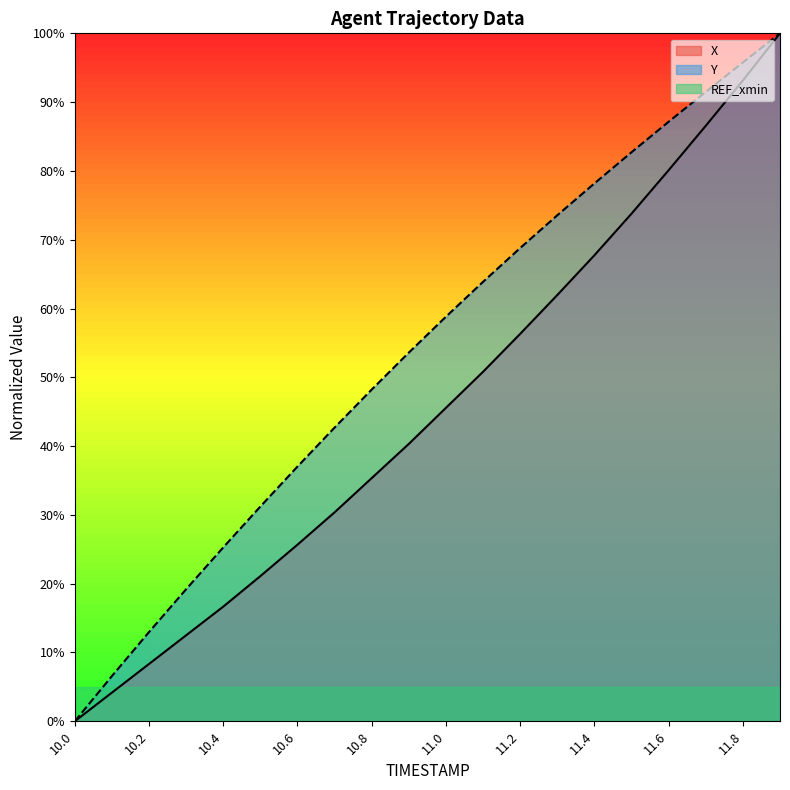

True or false: X and Y intersect in this chart.

False